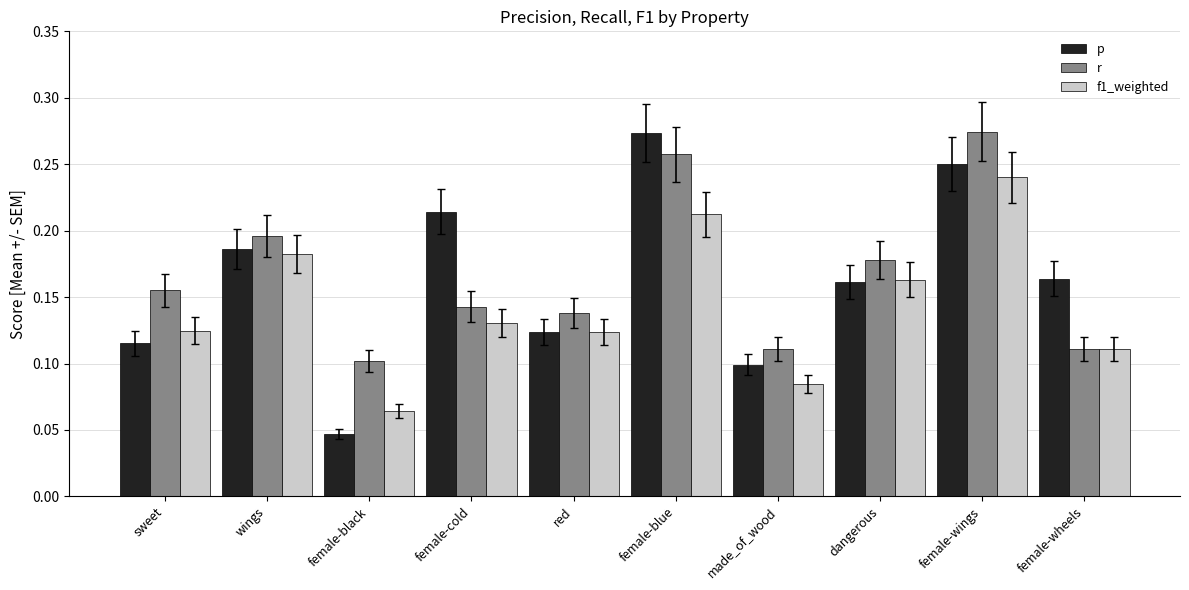

At which category is the sum across all series the highest?

female-wings